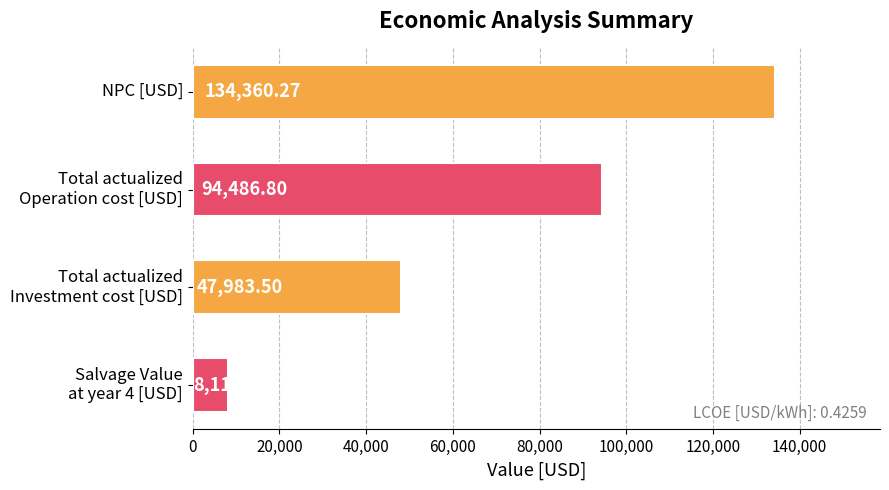

What is the sum of all values?

284940.6